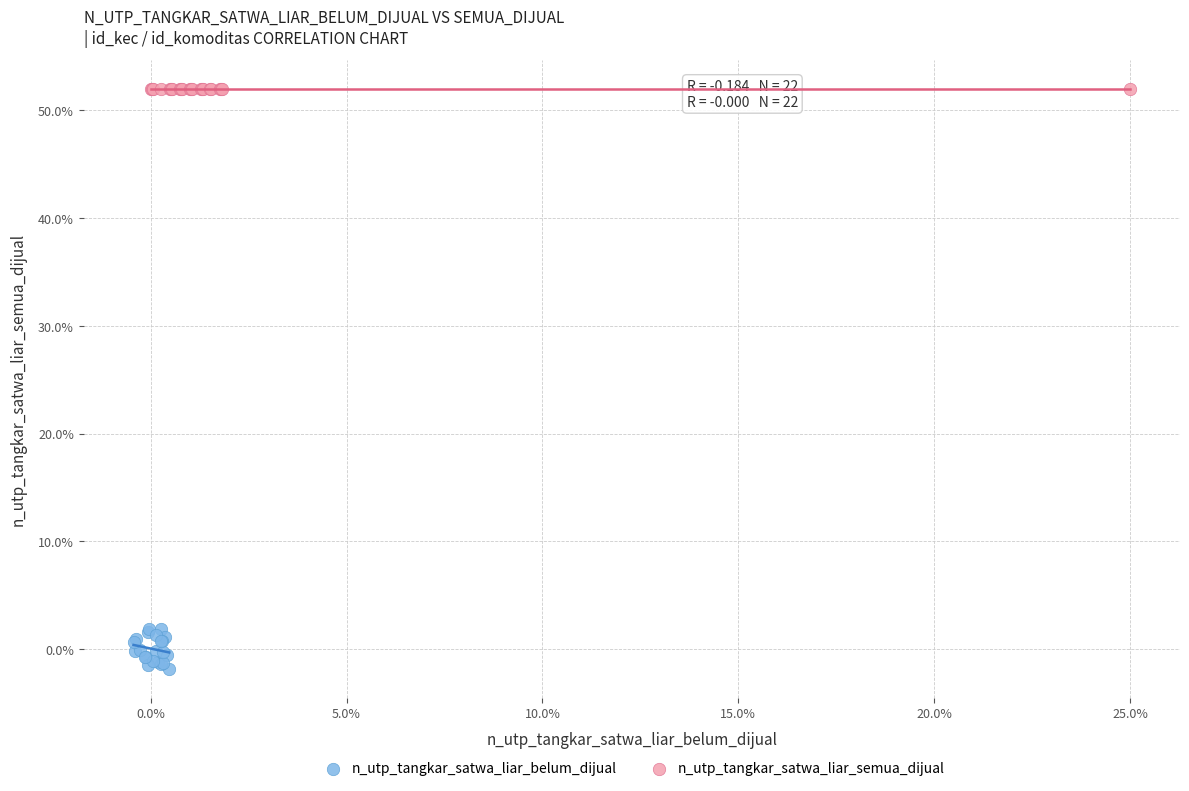

What are all the series names shown in the legend?

n_utp_tangkar_satwa_liar_belum_dijual, n_utp_tangkar_satwa_liar_semua_dijual